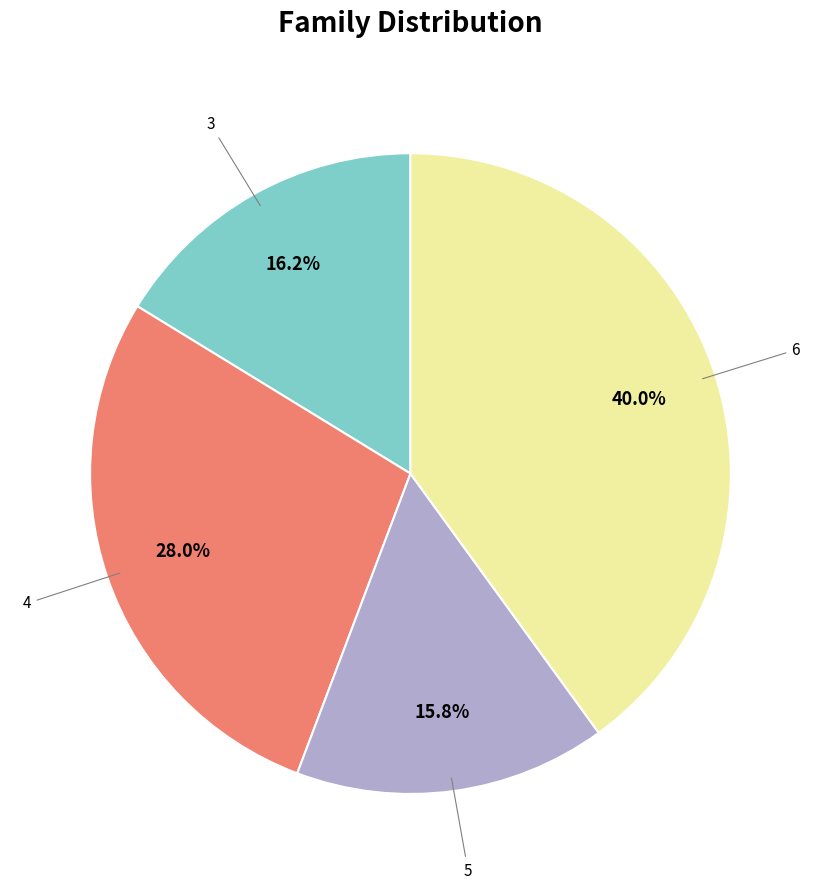

Is it true that 3 is 25% of the pie?

False